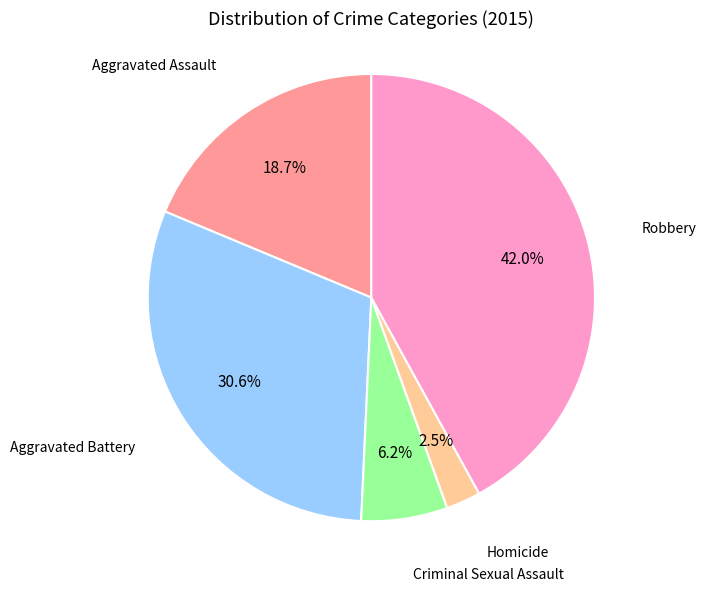

Is there any slice that represents more than half of the pie?

No